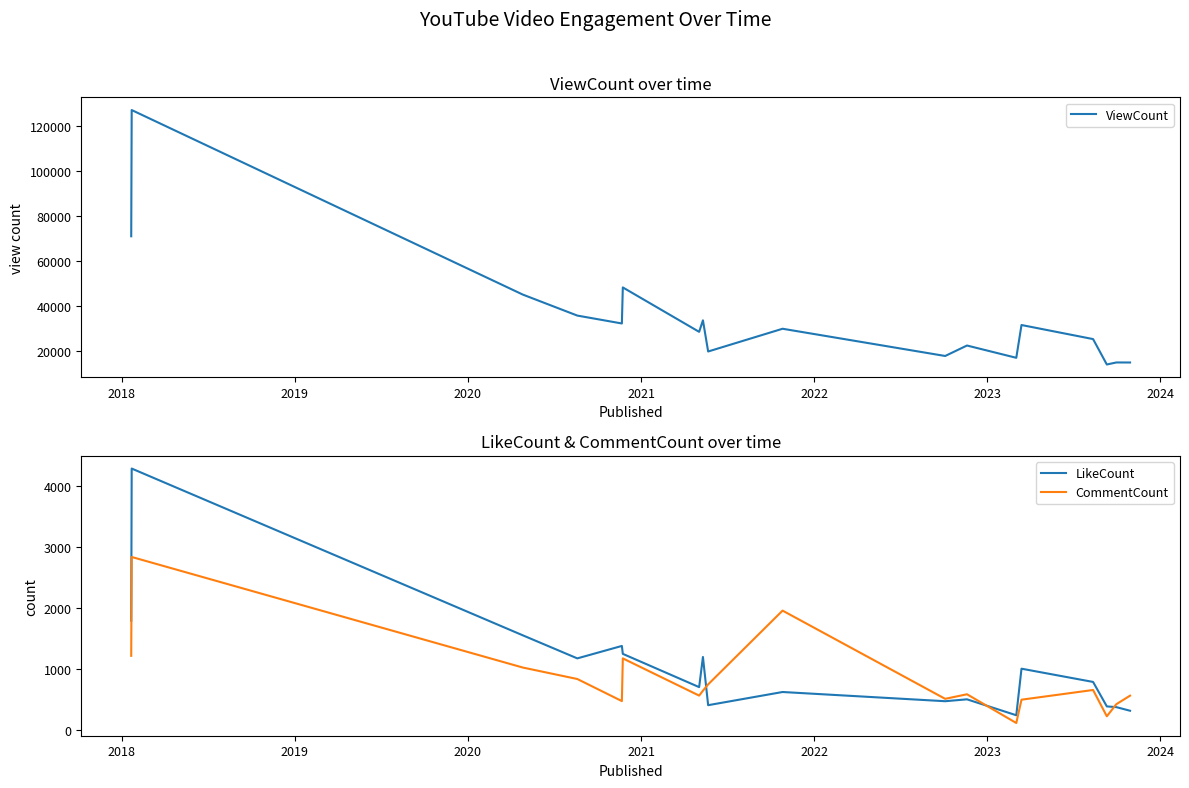

Which series has the largest total across all categories?

ViewCount